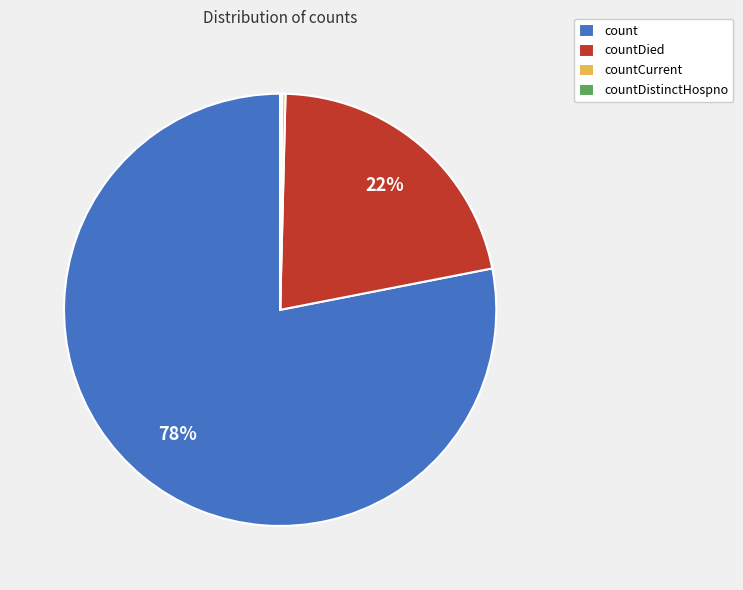

What is the ratio of the value at countDied to the value at count?

0.3